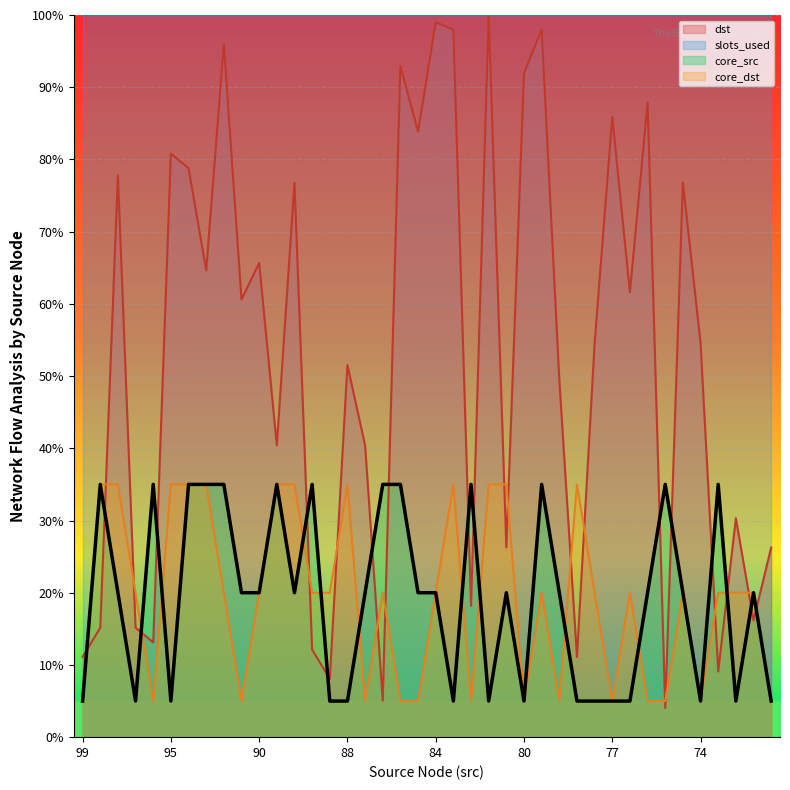

What is the minimum value shown in the chart?

4.0